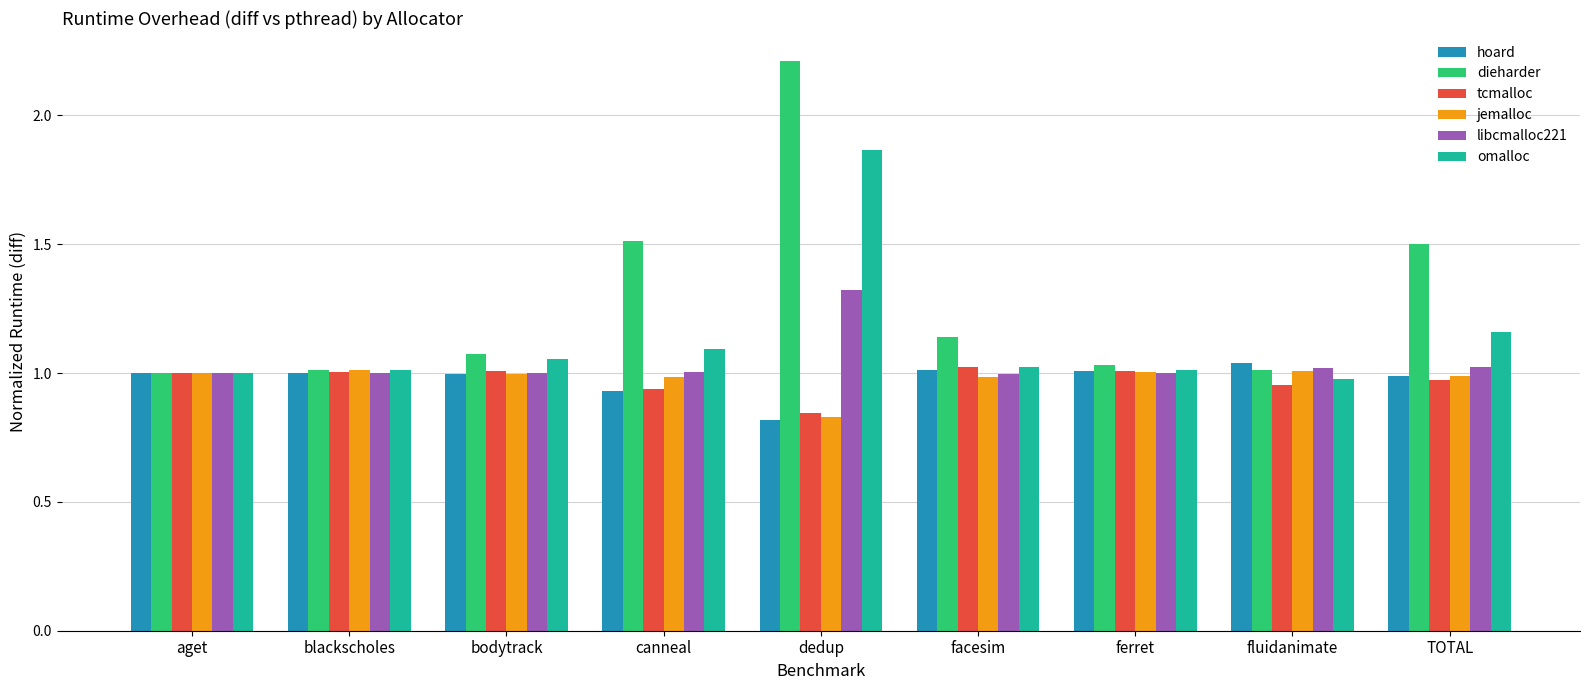

What is the spread (max minus min) of values at TOTAL?

0.5